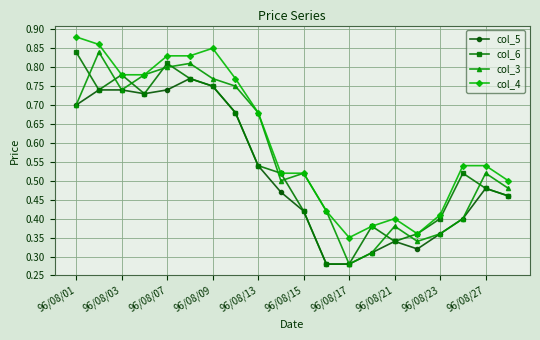

How many categories are shown in the chart?

20